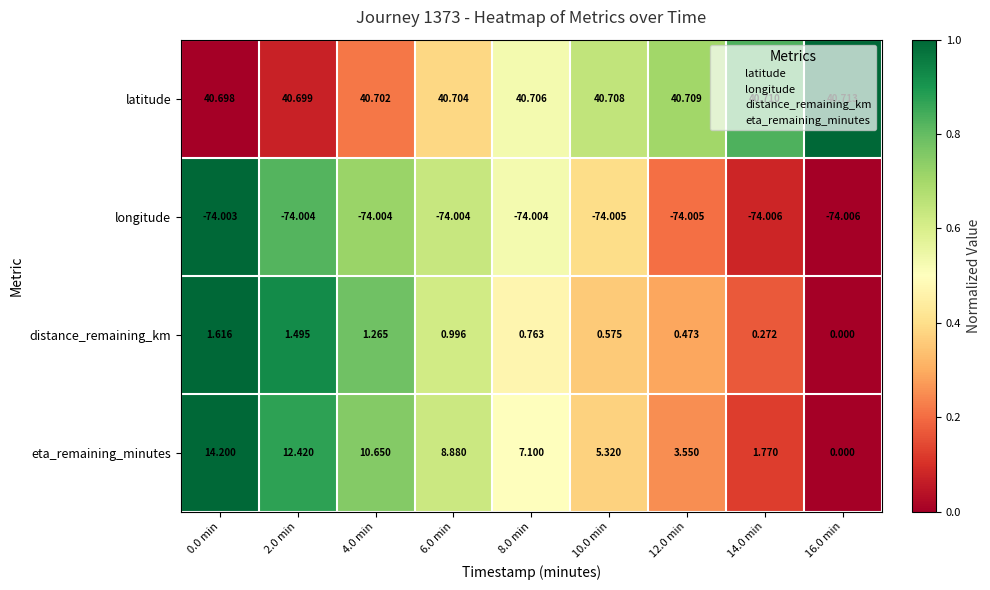

Which series has the largest total across all categories?

latitude